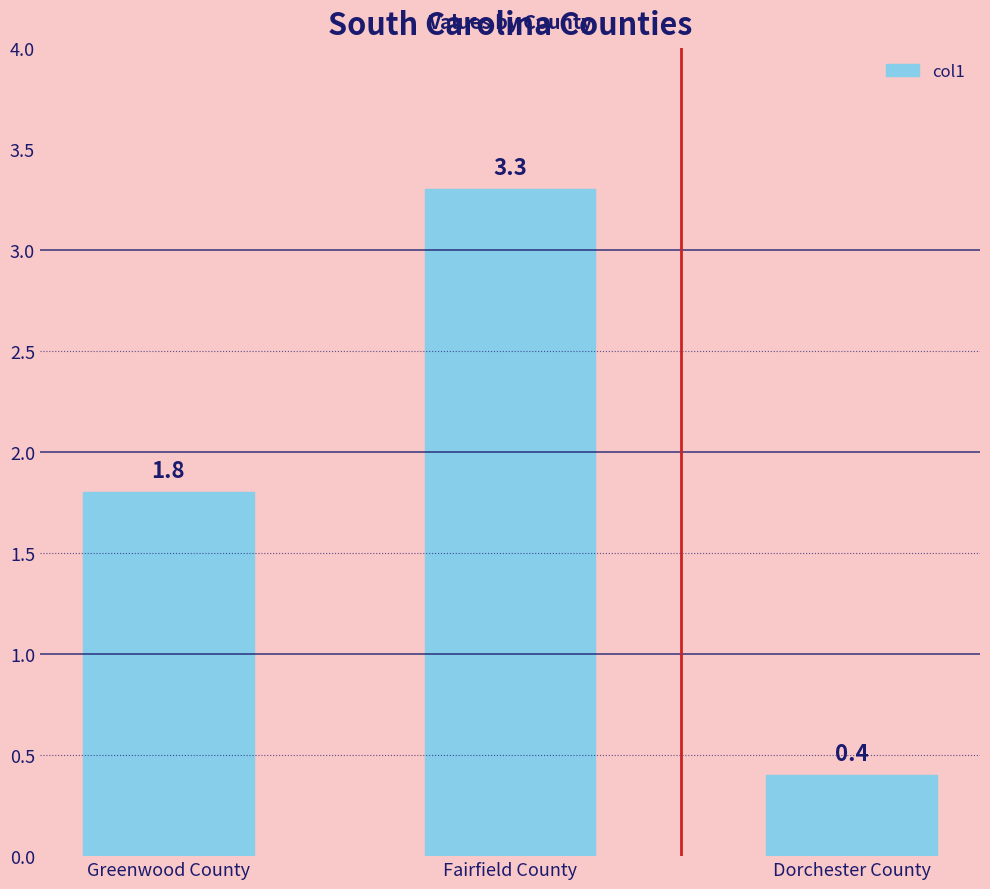

Reading left to right, extract all data points from this chart.

Greenwood County=1.8	Fairfield County=3.3	Dorchester County=0.4